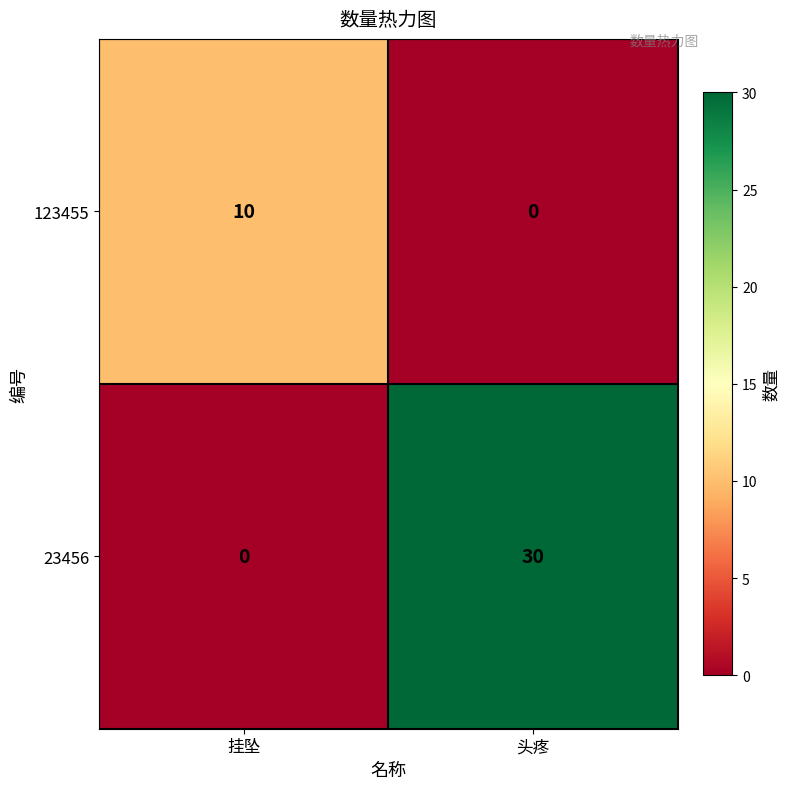

What is the spread (max minus min) of values at 头疼?

30